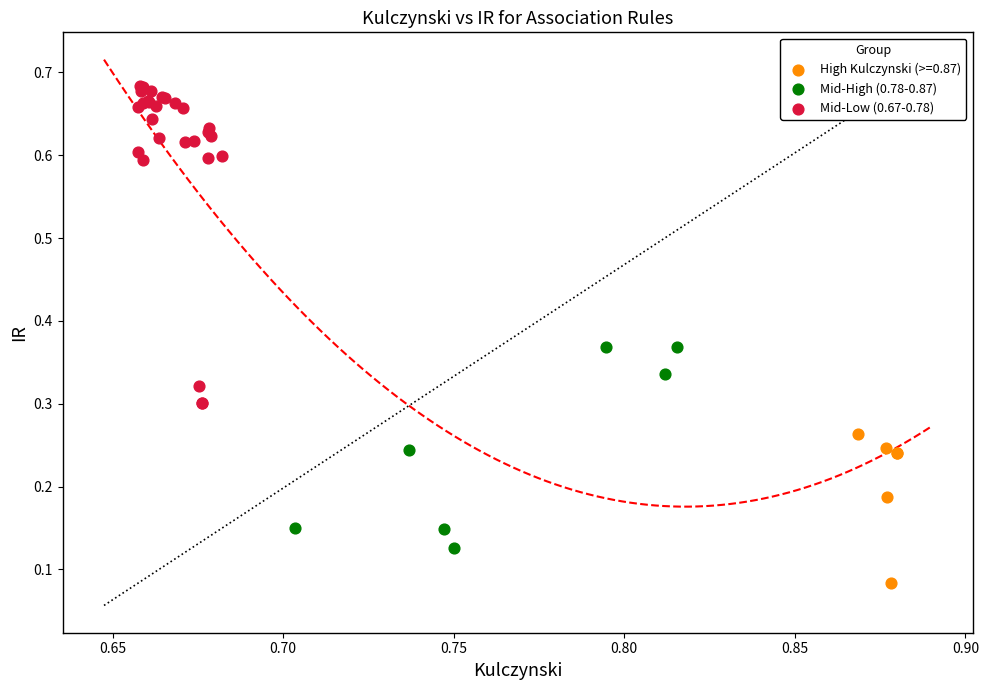

Which series has the largest Y range (max minus min)?

Mid-Low (0.67-0.78)